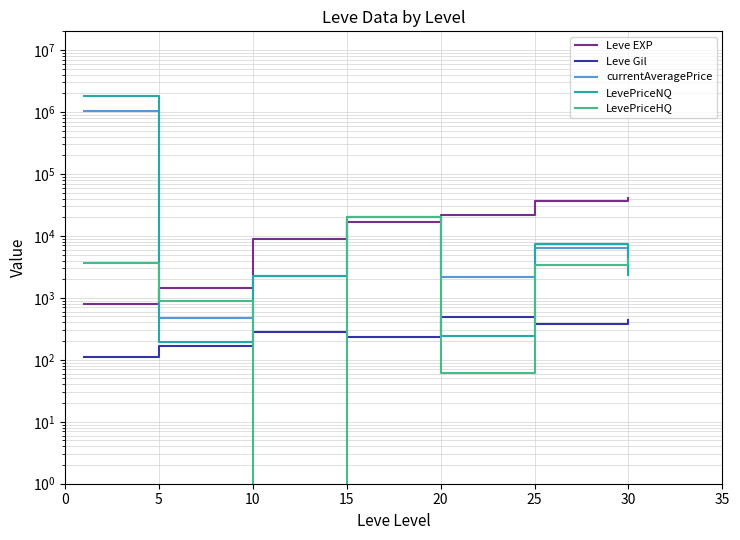

What is the difference between the currentAveragePrice values at 20 and 5?

1668.7